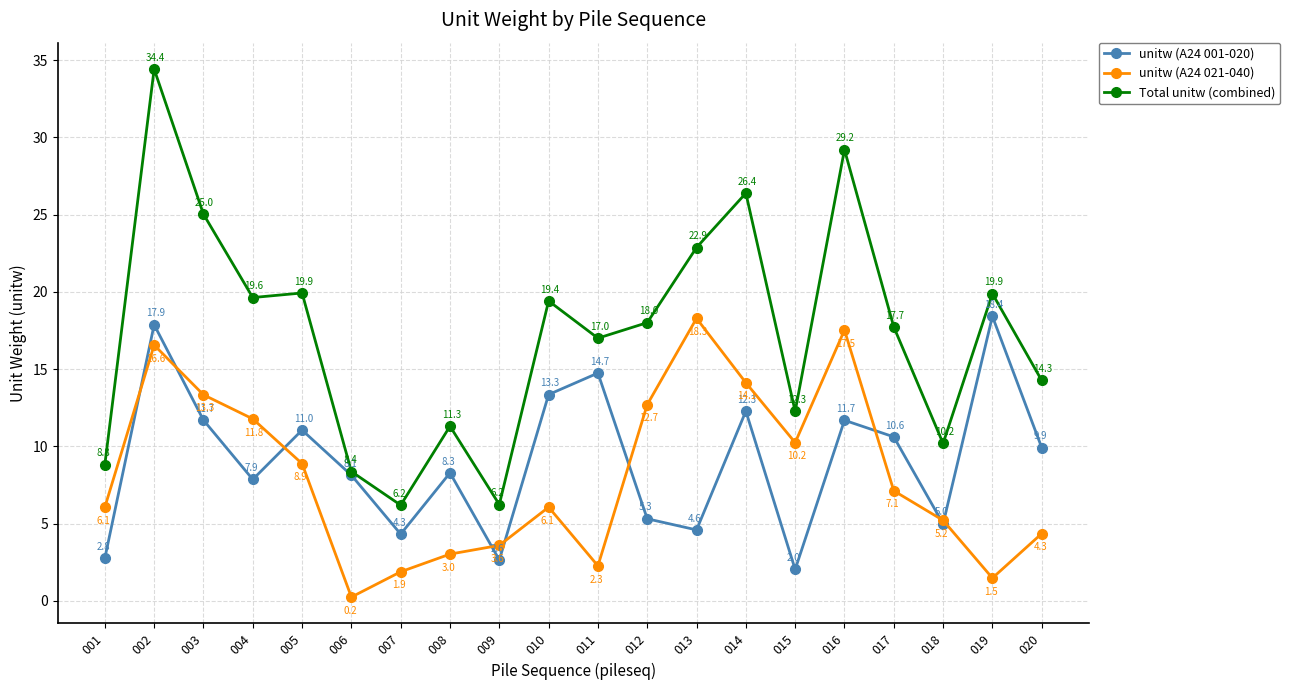

At 006, list the series in order from smallest to largest.

unitw (A24 021-040), unitw (A24 001-020), Total unitw (combined)